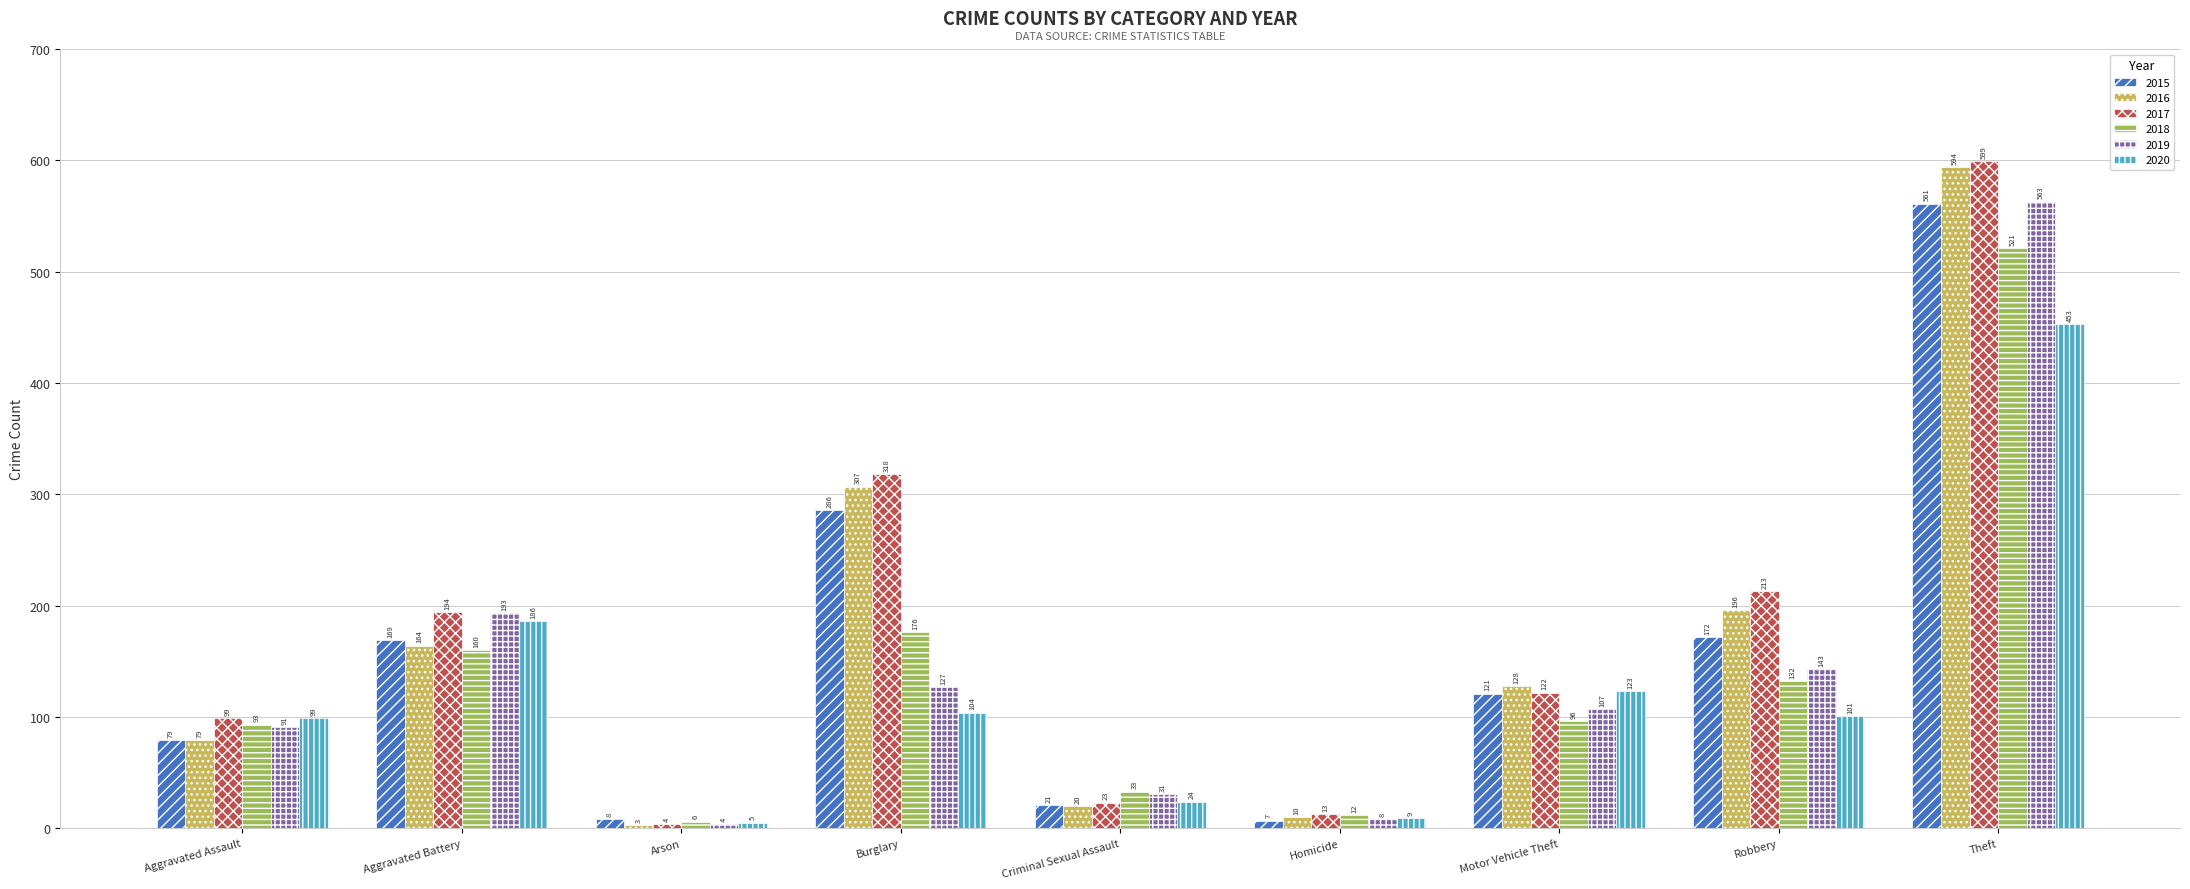

Read the 2020 value at Arson, to the nearest 5.

5